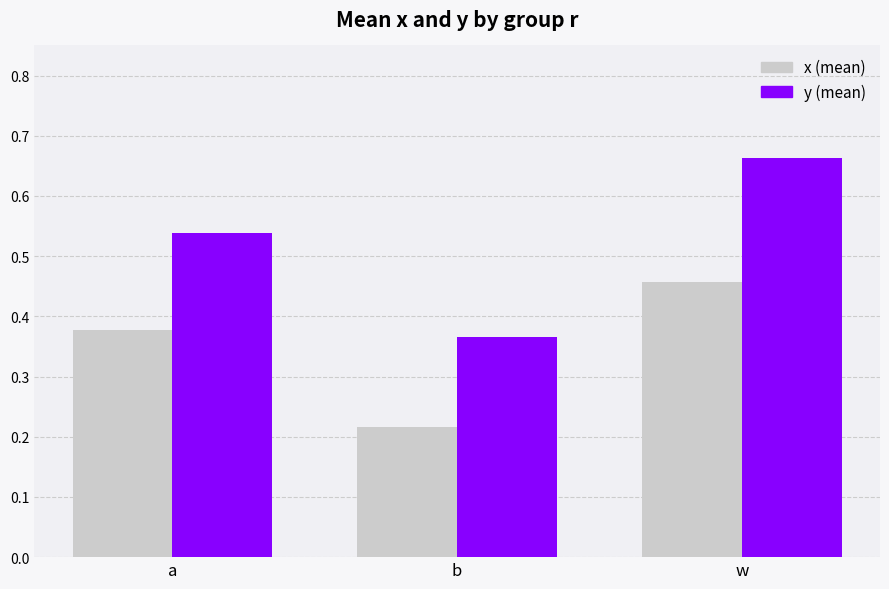

What is the total value across all series at a?

0.9